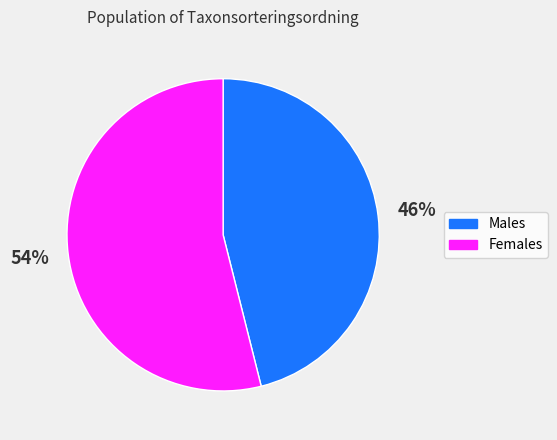

How many slices are in this pie chart?

2